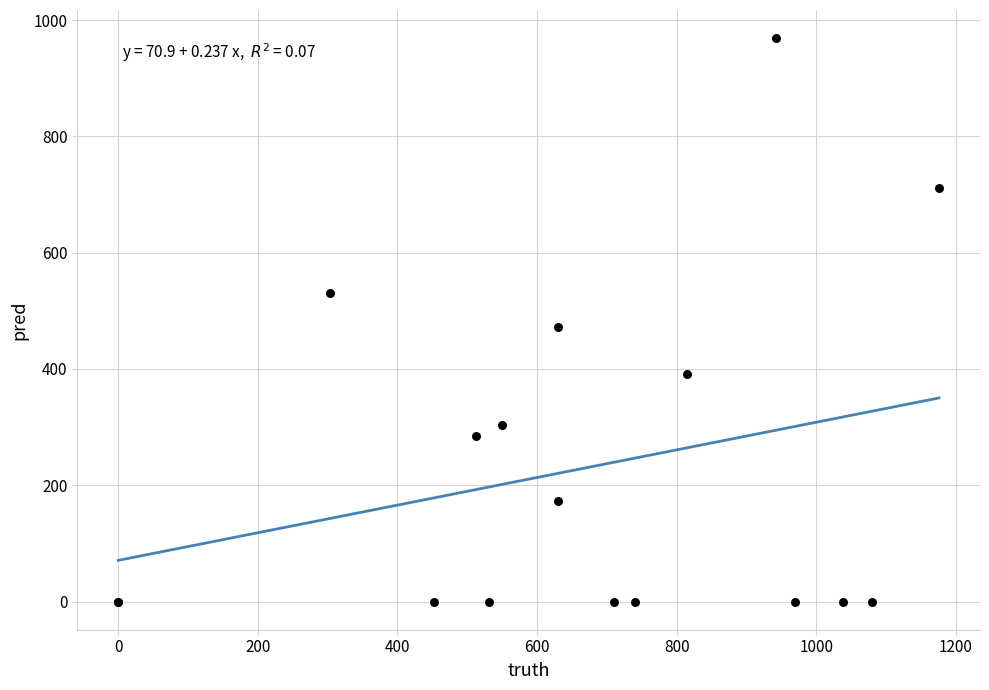

What Y value in the scatter plot is closest to 484?

472